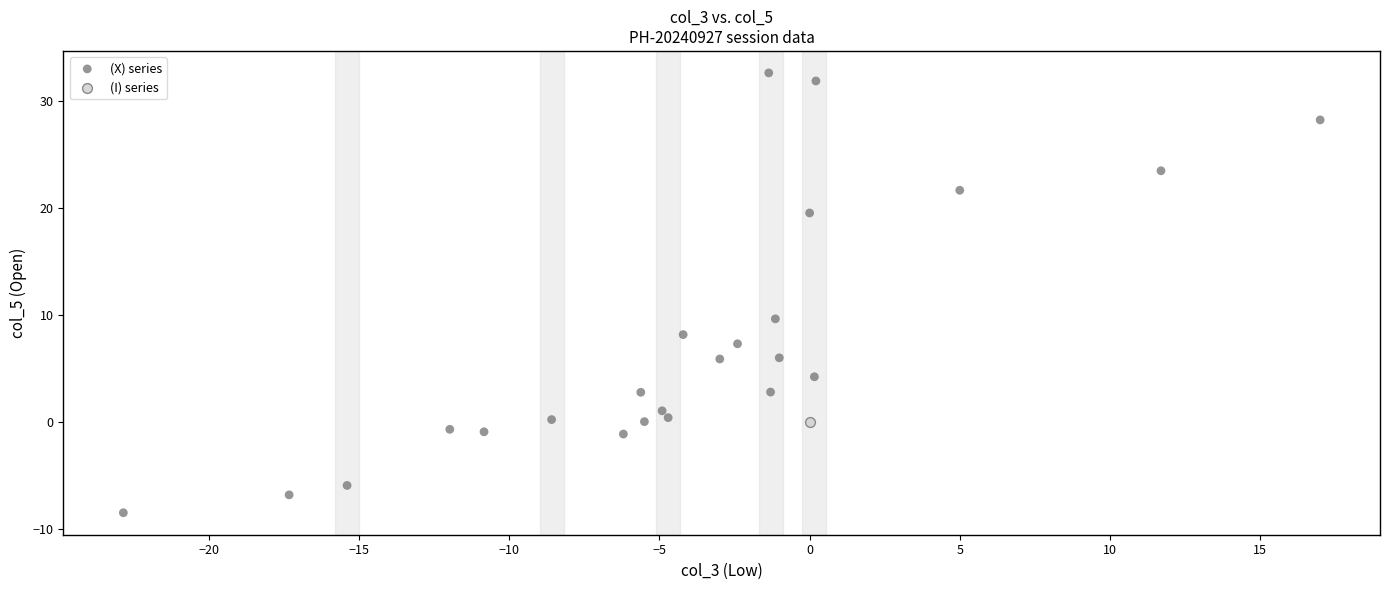

What are all the series names shown in the legend?

(X) series, (I) series